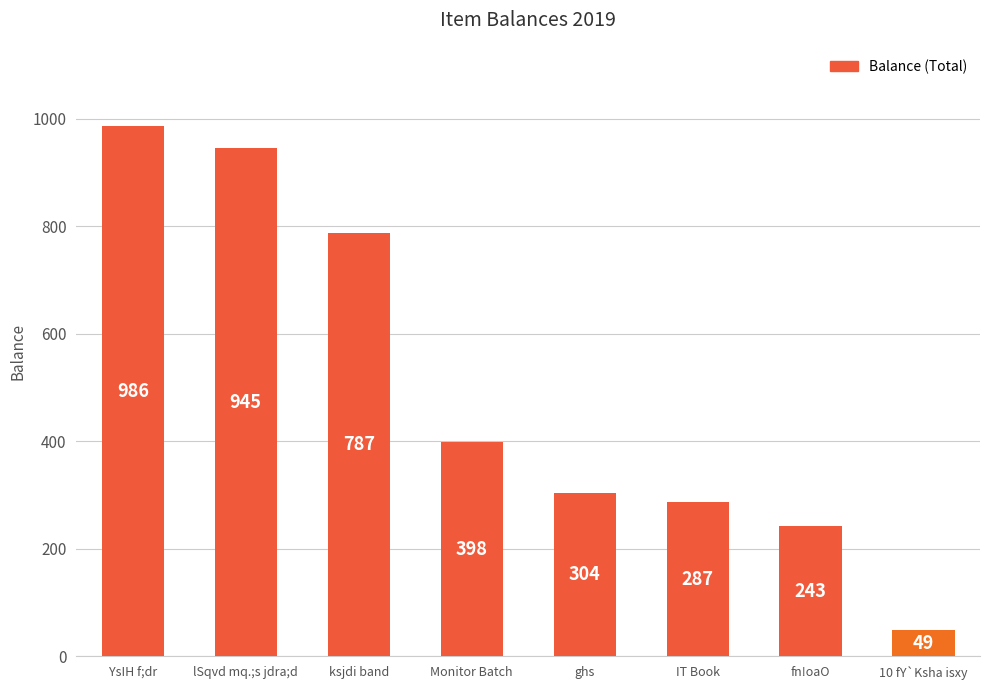

How many bars are there in total?

8